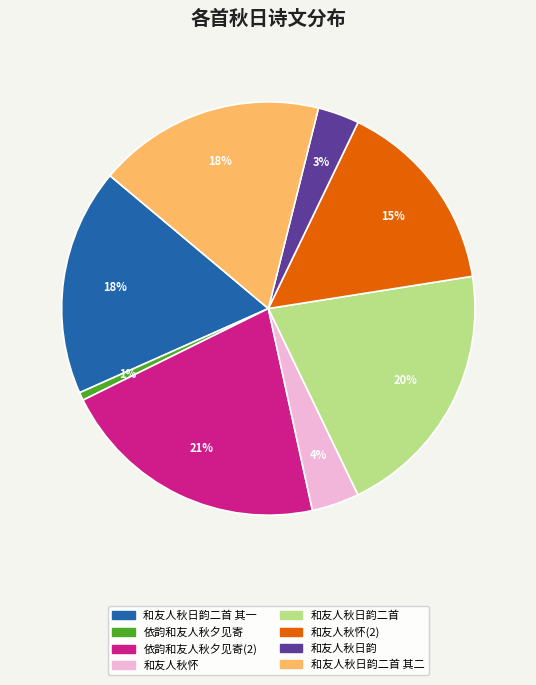

How many segments does this pie chart have?

8